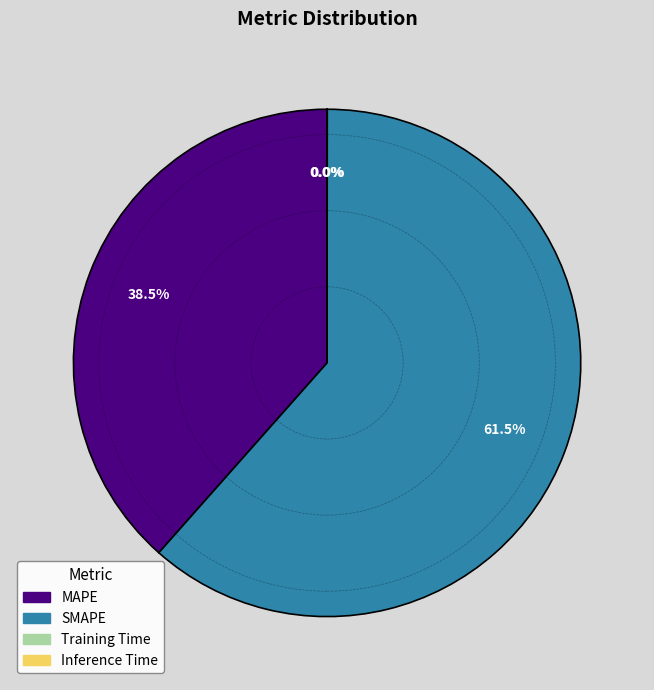

What is the largest slice in the pie chart?

SMAPE